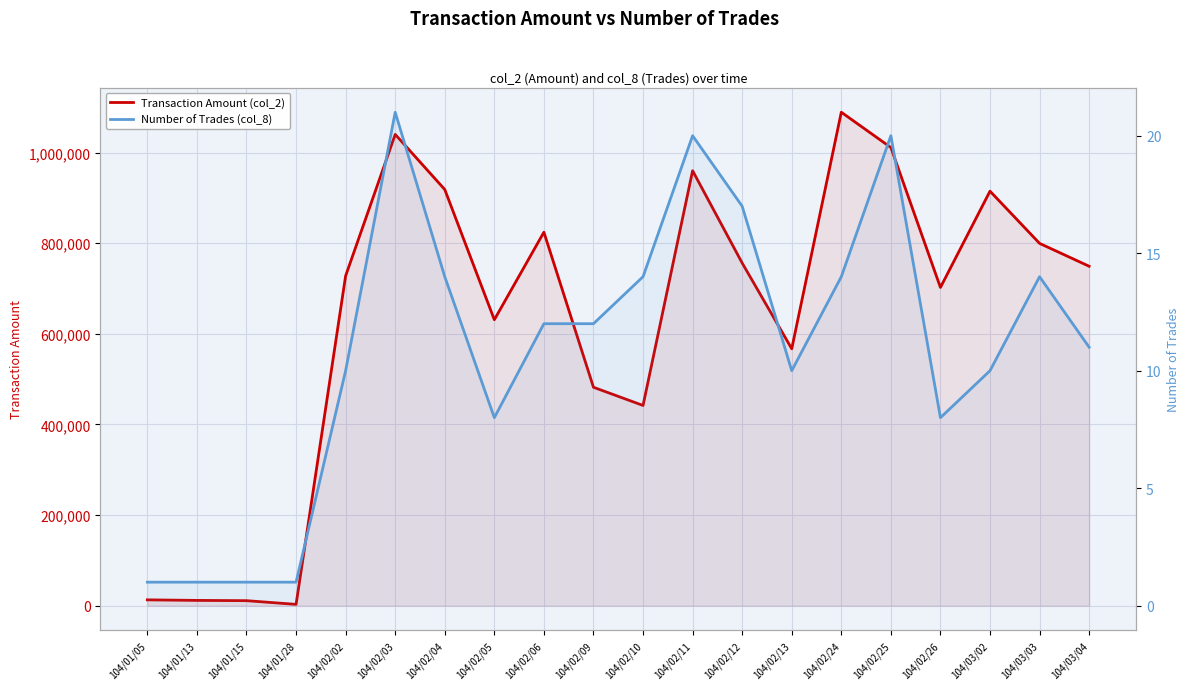

What position from the right is 104/01/13?

19